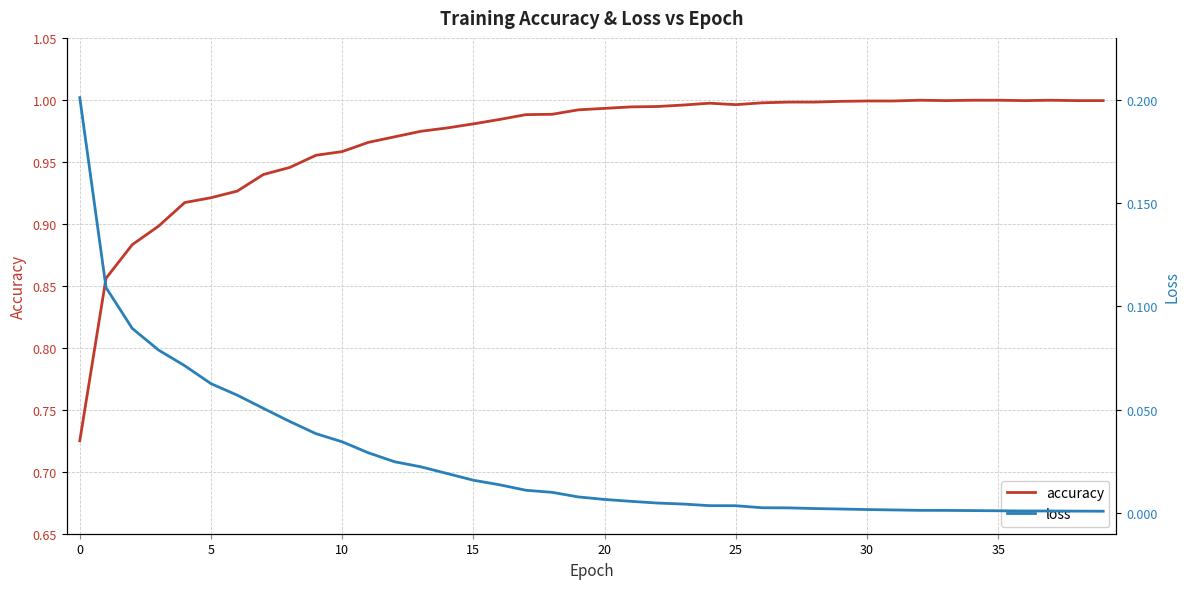

What is the difference between the second highest and minimum values in the loss series?

0.1